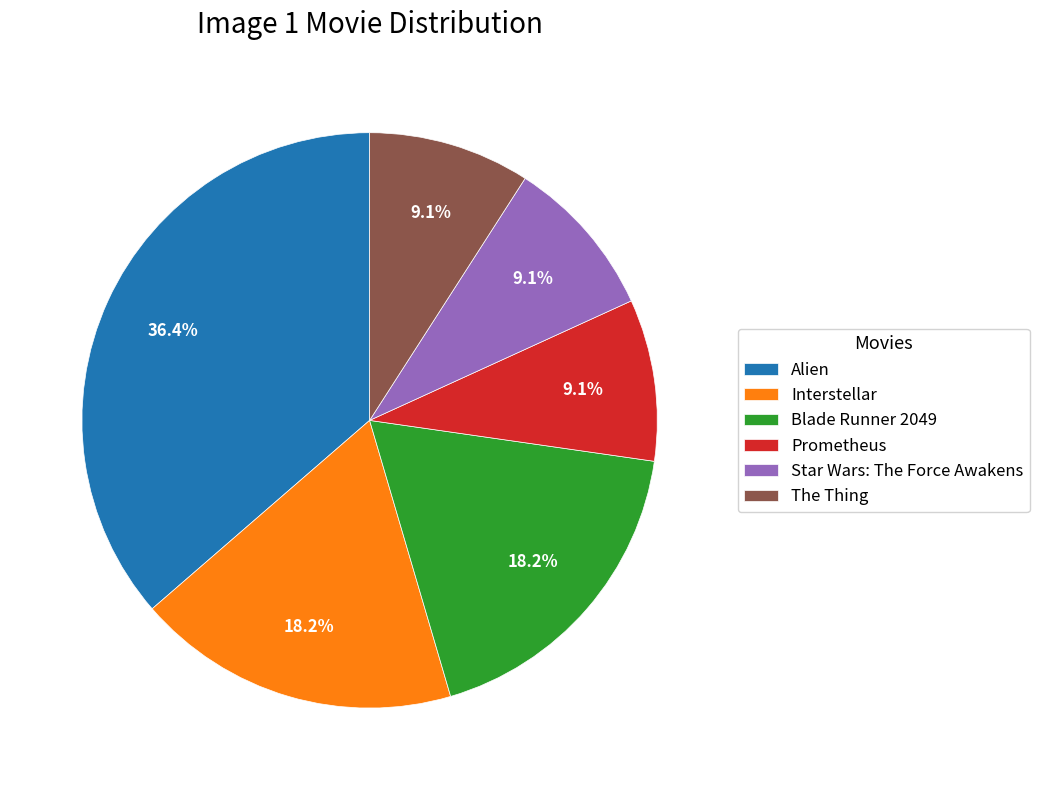

To the nearest percent, what is the combined percentage of Interstellar and The Thing?

27%